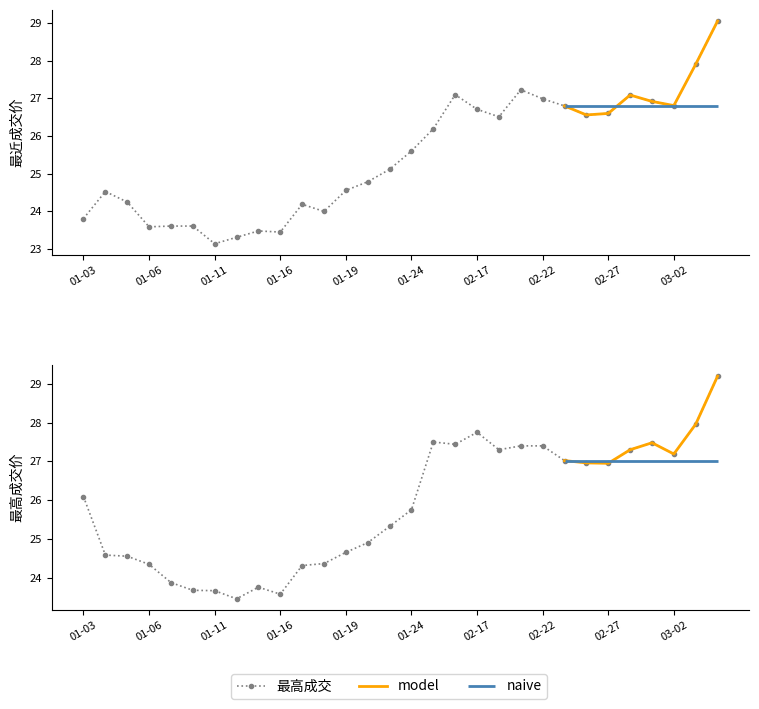

True or false: 最高成交 and 最近成交 cross at least once.

False